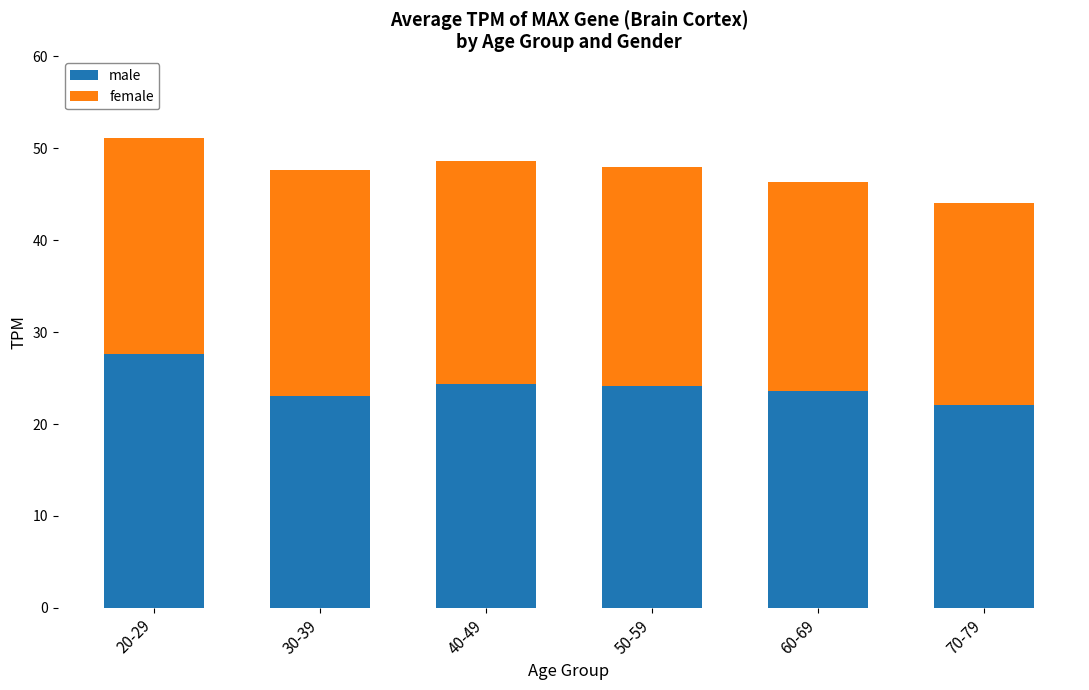

True or false: male has a value of 12.2 at 60-69.

False